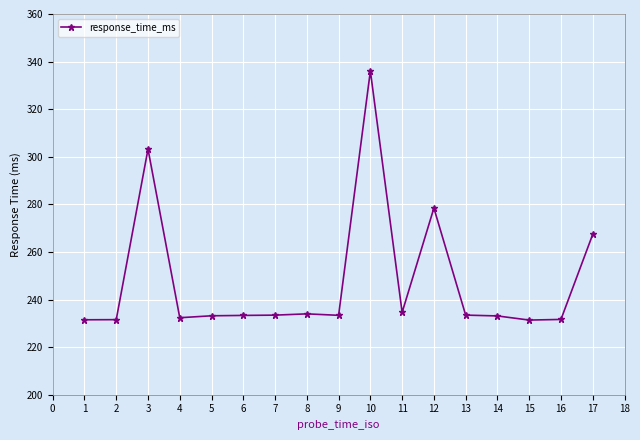

What is the value of the 12th point from the left?

278.4